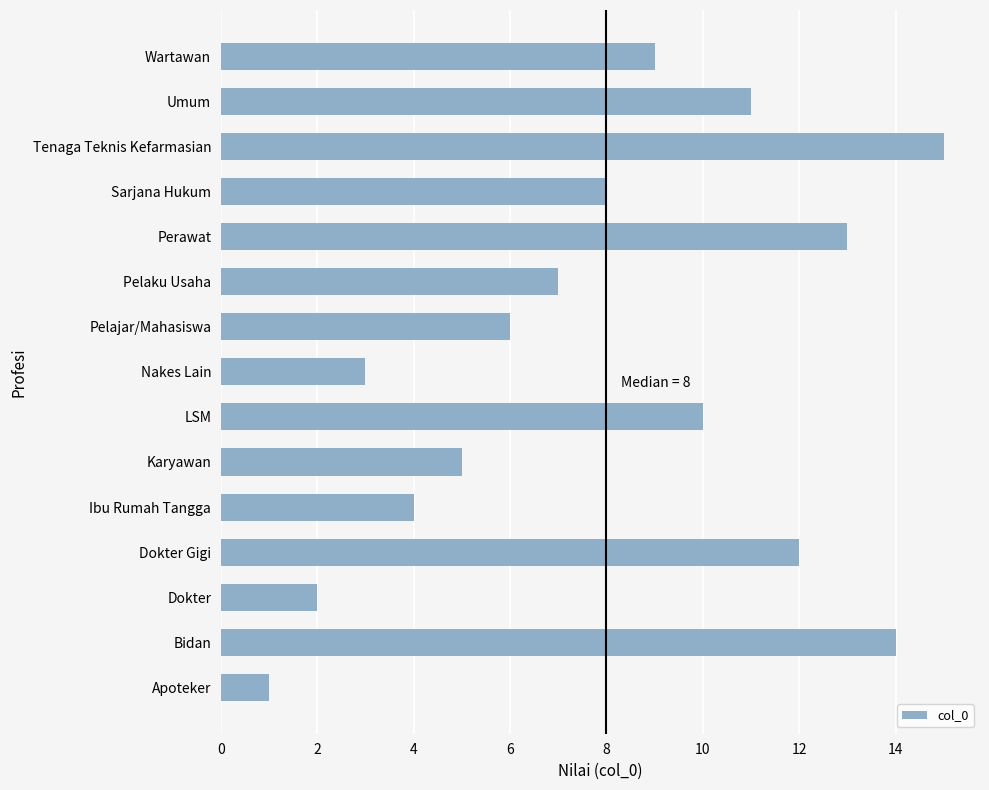

What is the change in value from Apoteker to Pelajar/Mahasiswa?

+5